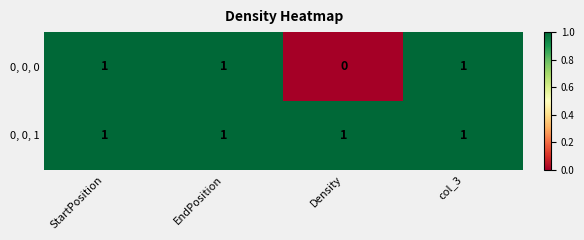

True or false: 0, 0, 1 has a value of 1 at Density.

True